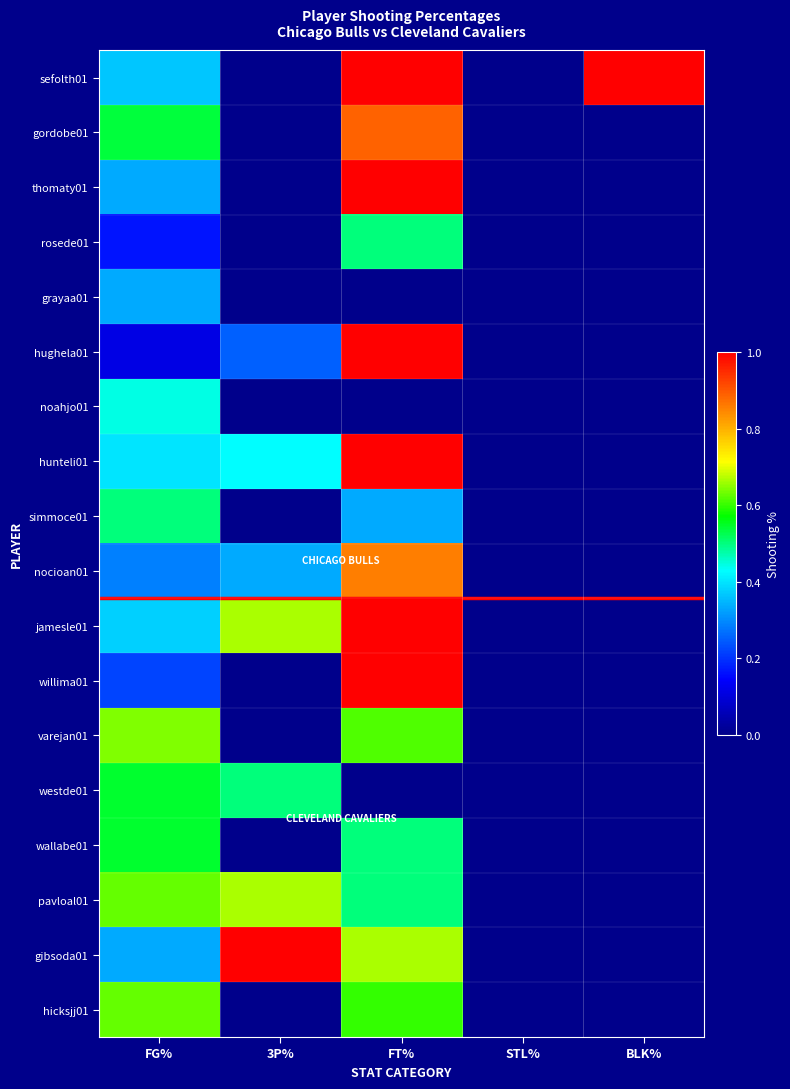

At 3P%, list the series in order from smallest to largest.

sefolth01, gordobe01, thomaty01, rosede01, grayaa01, noahjo01, simmoce01, willima01, varejan01, wallabe01, hicksjj01, hughela01, nocioan01, hunteli01, westde01, jamesle01, pavloal01, gibsoda01